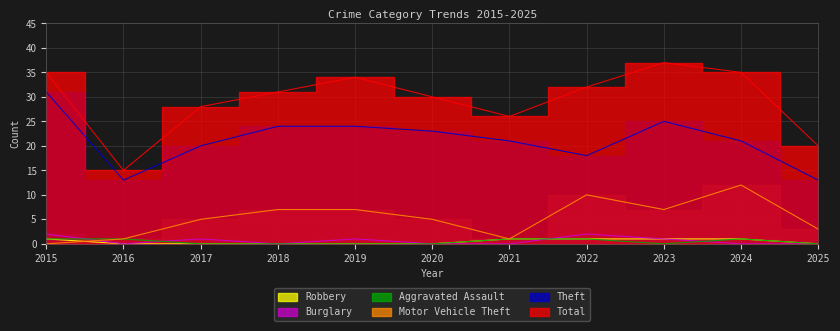

True or false: Motor Vehicle Theft has a value of 7 at 2023.

True